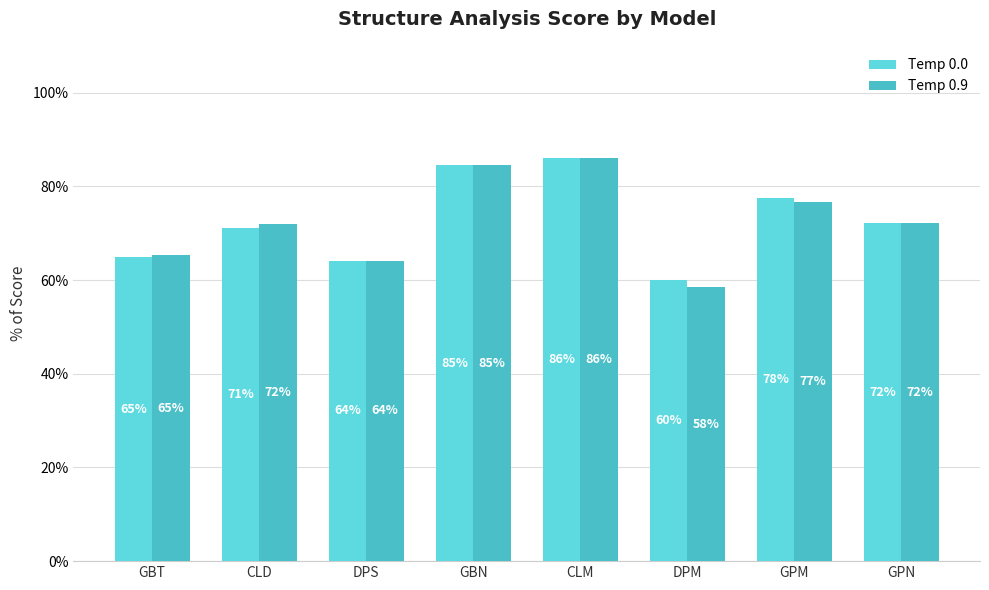

What is the difference between the maximum and minimum values in the Temp 0.9 series?

0.3